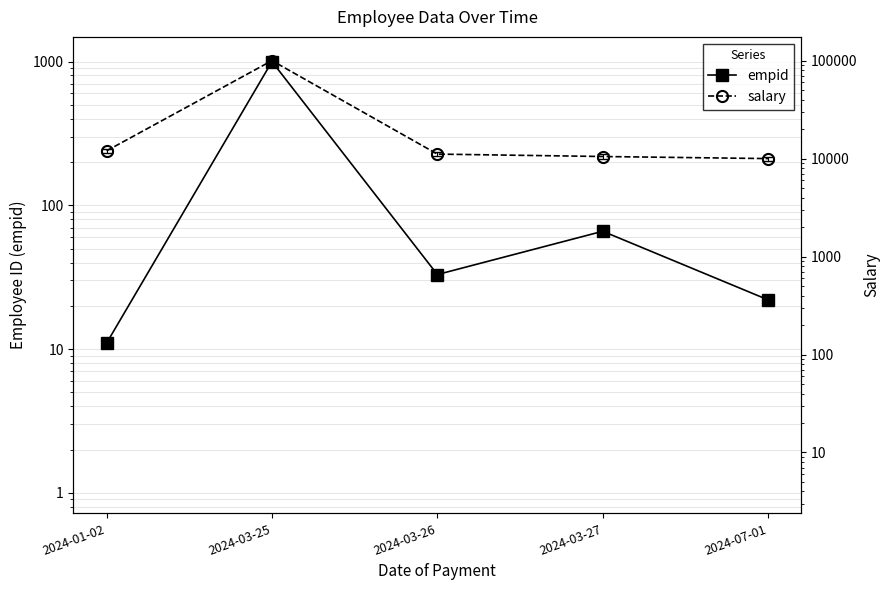

Rank the series by their maximum value, from highest to lowest.

salary, empid